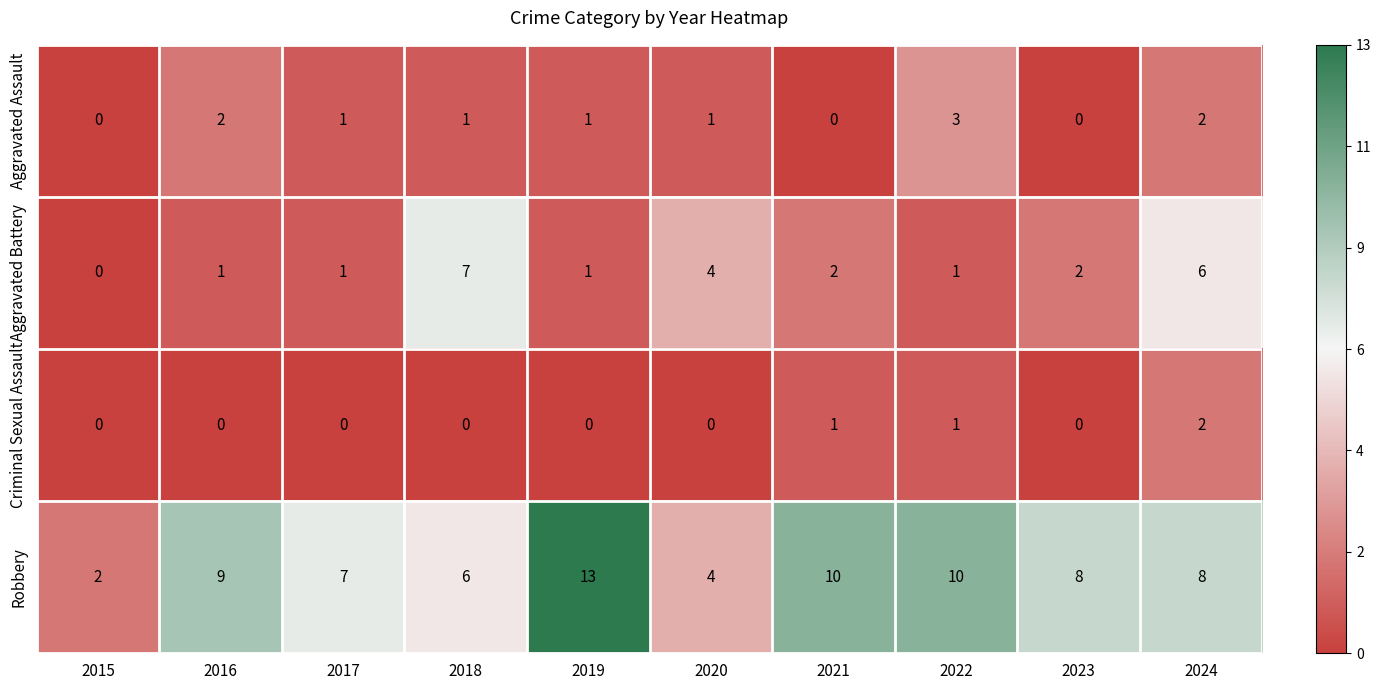

List the series in order of their peak value, highest first.

Robbery, Aggravated Battery, Aggravated Assault, Criminal Sexual Assault